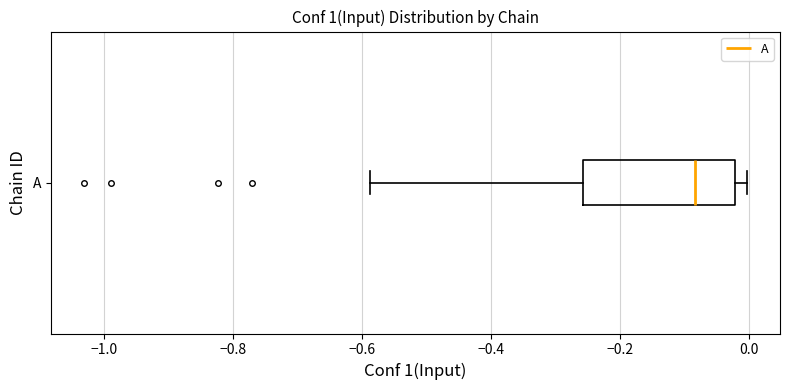

Read this box plot against the x-axis: the position of the median line, the range covered by the box, and the ends of both whiskers. The values are not printed on the chart, so give them approximately, as read against the axis.

median -0.08, box -0.26 to -0.02, whiskers -0.58 to 0.00